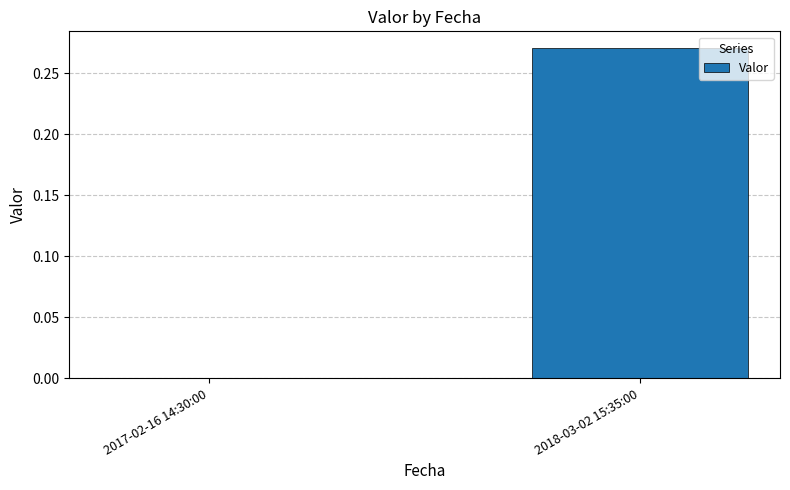

How many data points does each series have?

2